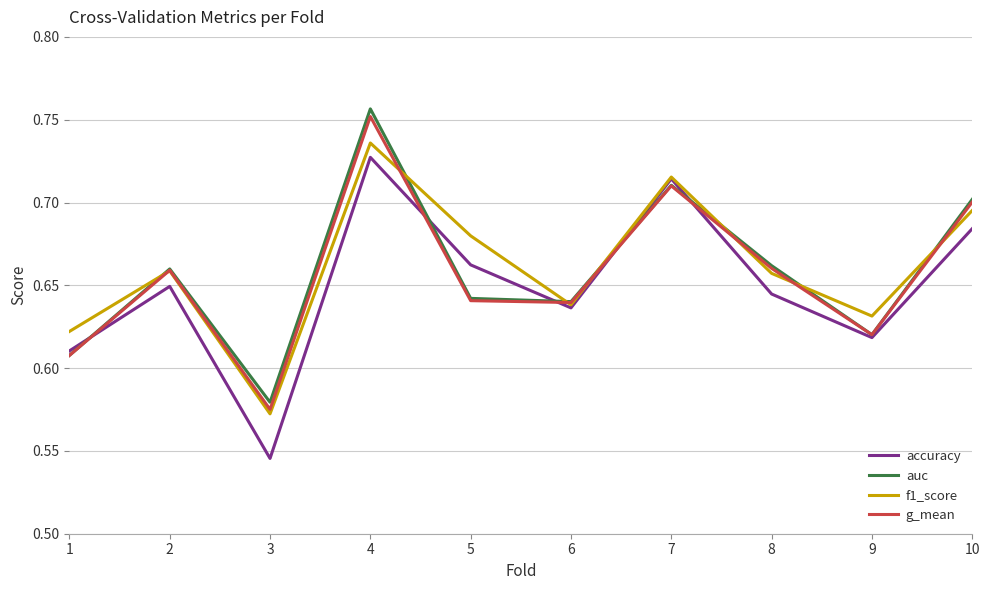

At which category does the chart reach its minimum across all series?

3